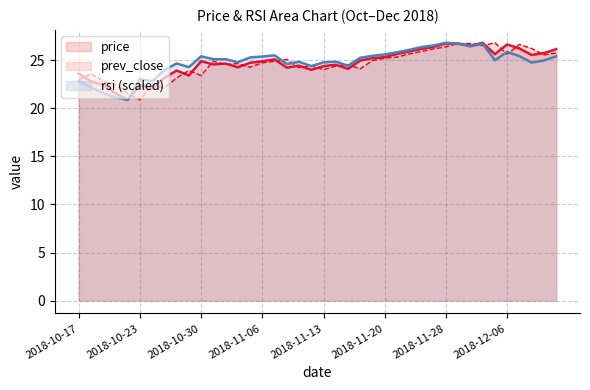

What is the difference between the prev_close values at 2018-10-23 and 2018-11-07?

4.0